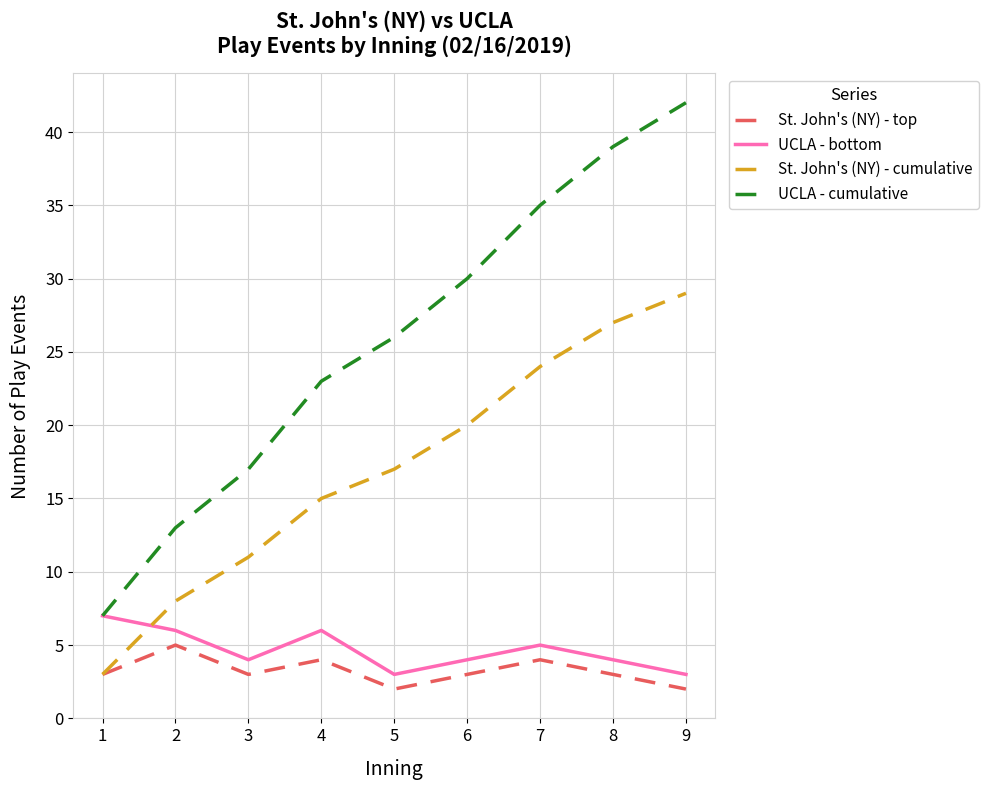

What is the average value of the St. John's (NY) - top series?

3